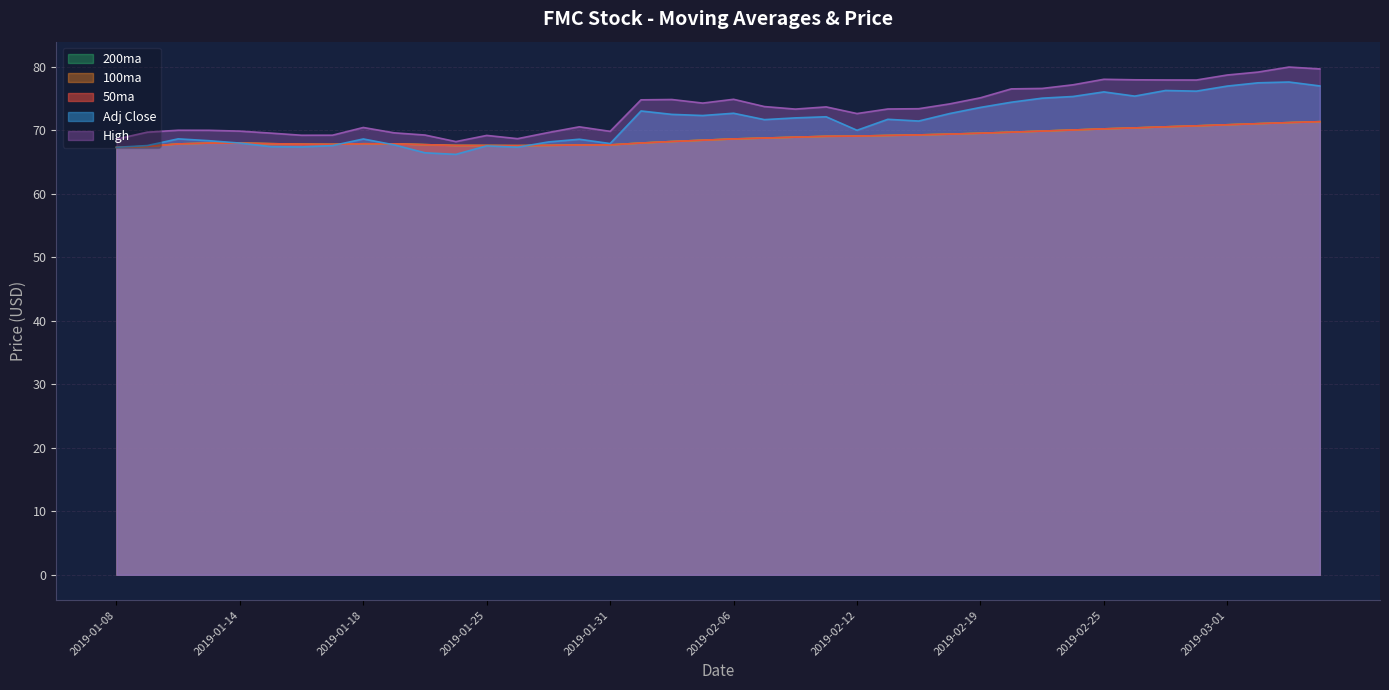

Is it true that 50ma equals 70.4 at 2019-02-26?

True